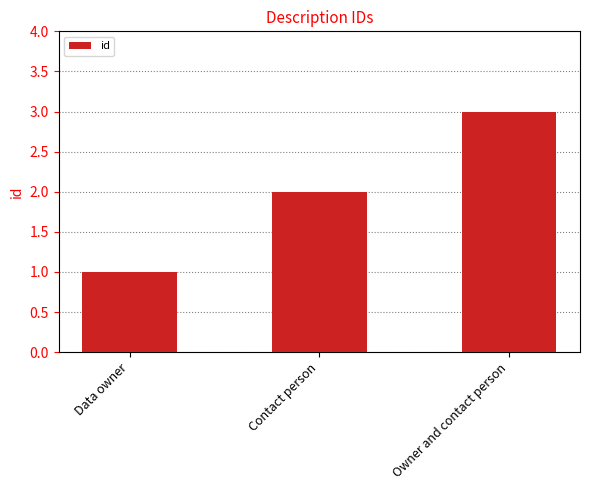

Does the chart contain any negative values?

No